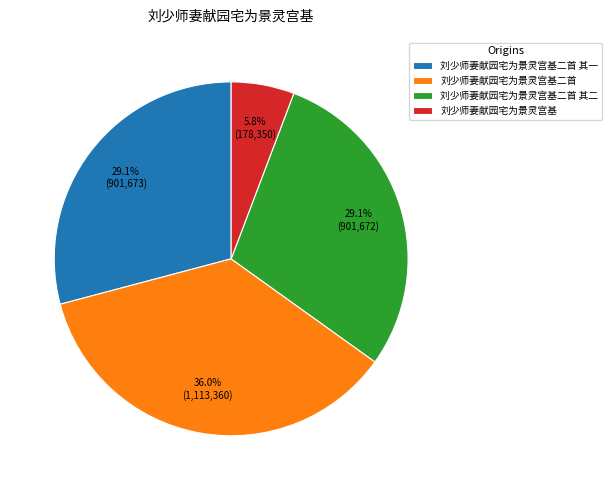

Combined, what portion of the pie is 刘少师妻献园宅为景灵宫基二首 其二 and 刘少师妻献园宅为景灵宫基二首?

65.1%